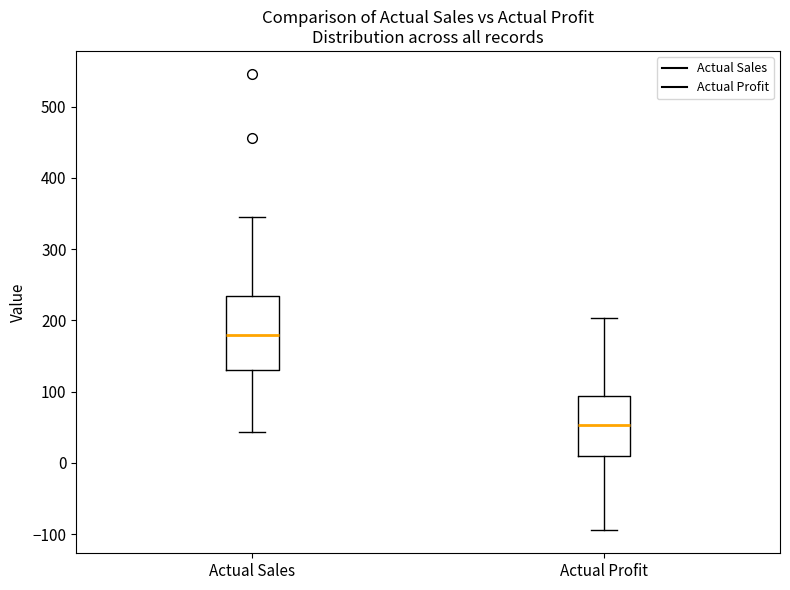

Which box's median line is the lowest?

Actual Profit